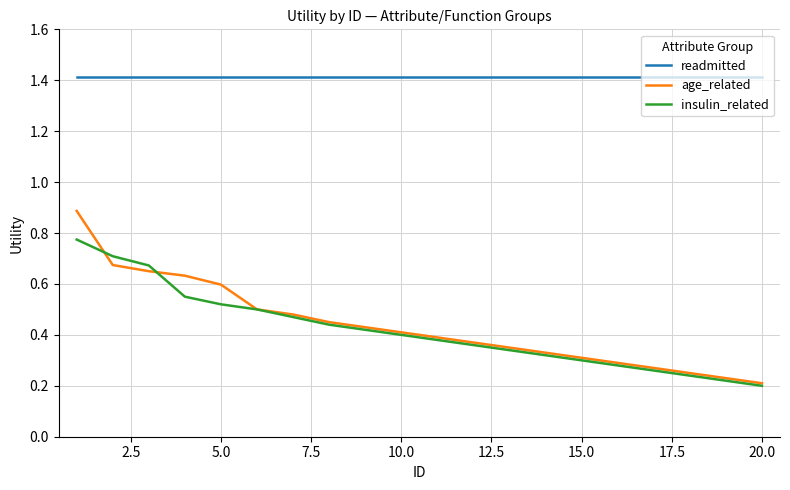

Which series has the widest spread of values?

age_related